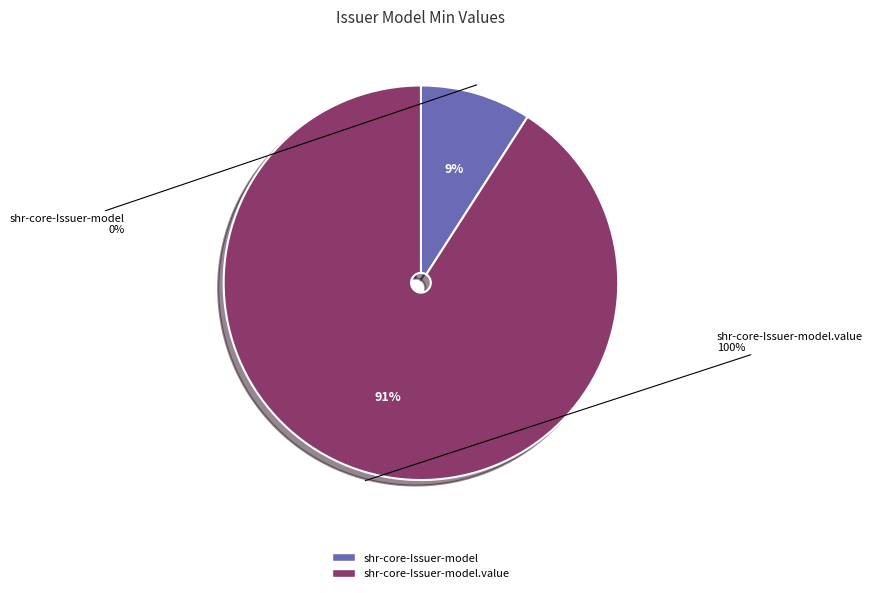

How many segments does this pie chart have?

2